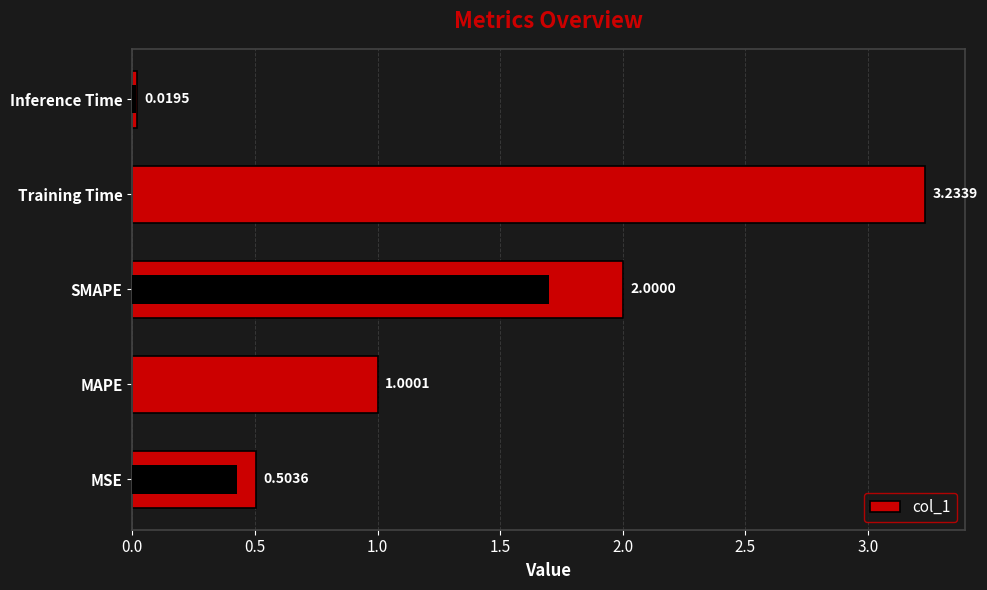

What is the value of the 3rd bar from the left?

2.0